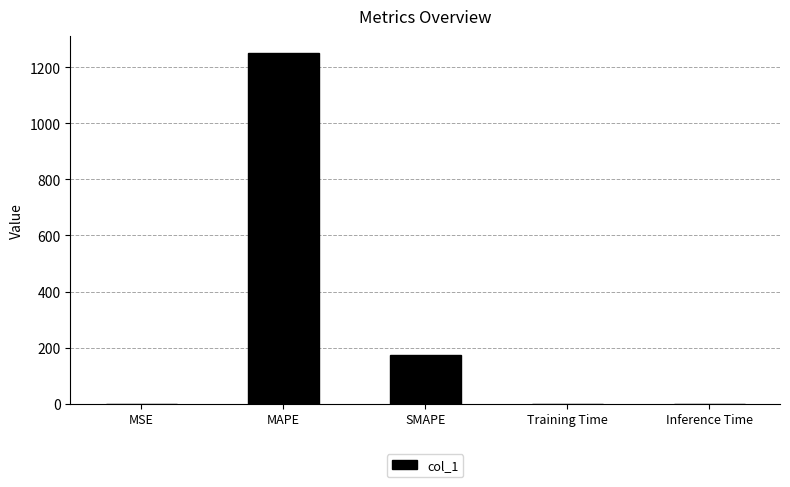

What is the average value?

284.4